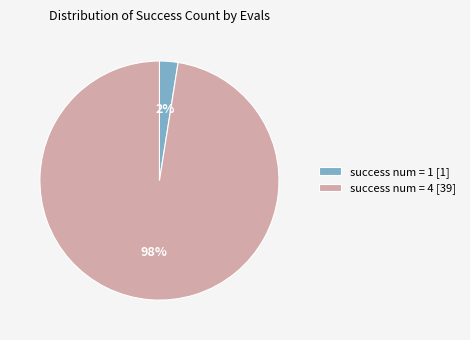

To the nearest percent, what is the average slice percentage?

50%